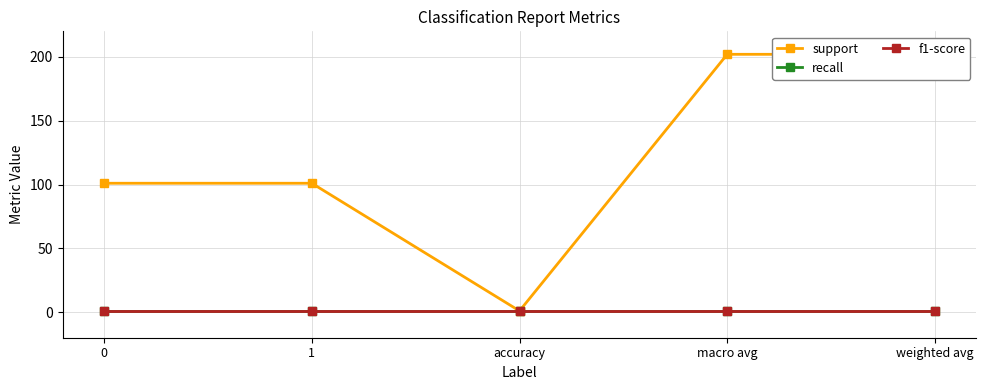

Which series has the largest total across all categories?

support